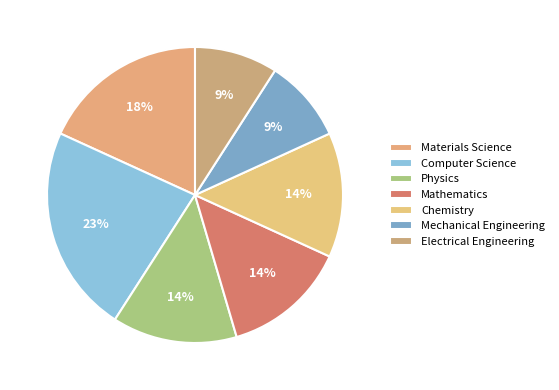

To the nearest percent, what portion does Computer Science represent?

23%